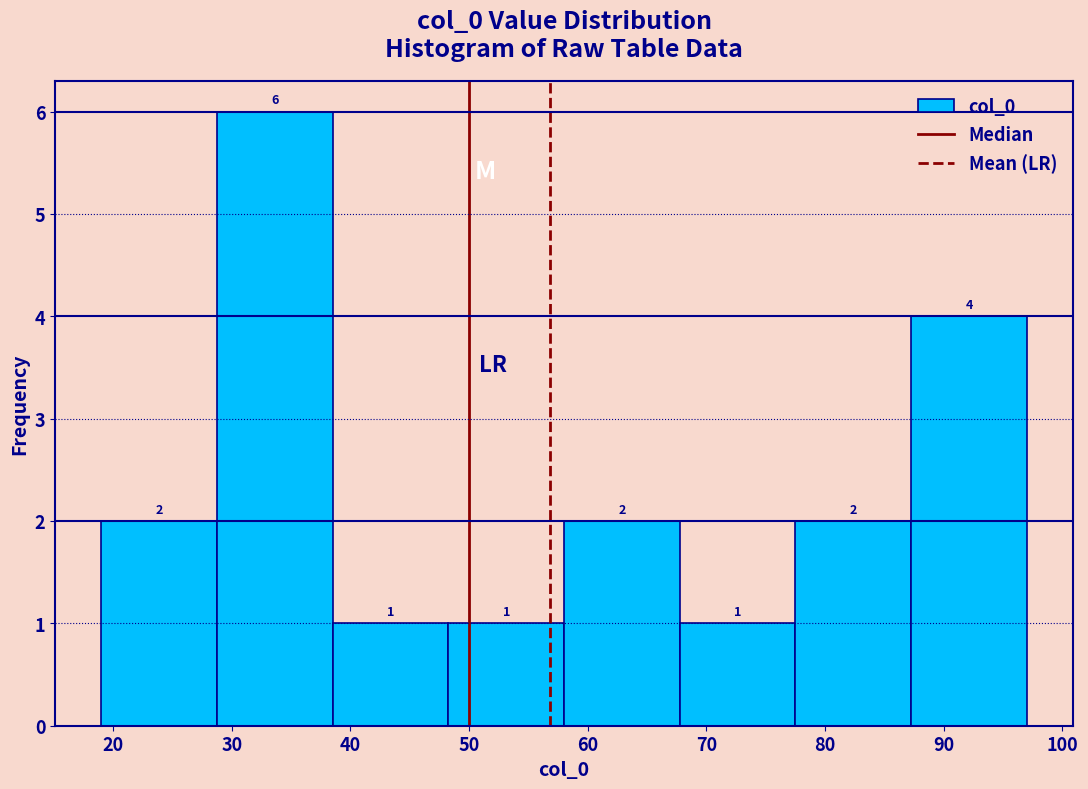

Reading left to right, list every bar in this chart as the range it spans on the x-axis followed by its height. The bar edges are not printed on the chart, so give them approximately, as read against the axis.

19 to 29: 2
29 to 39: 6
39 to 48: 1
48 to 58: 1
58 to 68: 2
68 to 78: 1
78 to 87: 2
87 to 97: 4